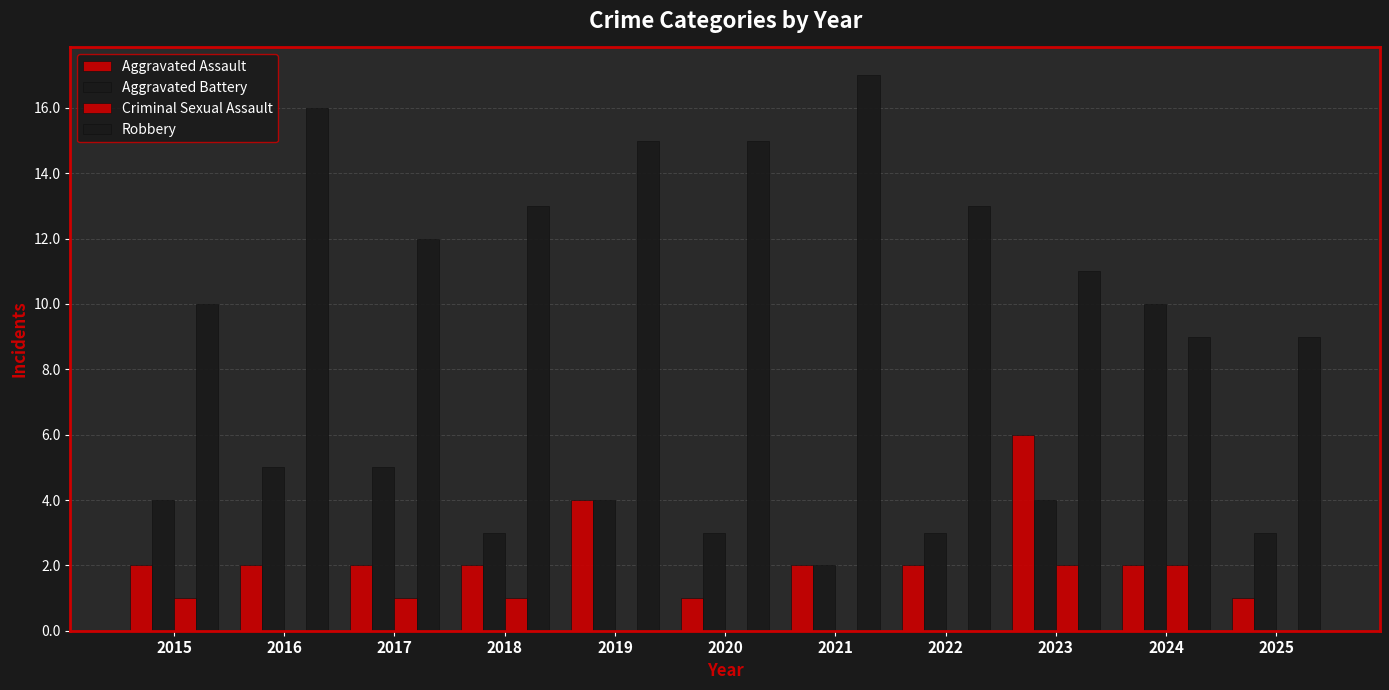

Between 2016 and 2017, which series saw the biggest shift?

Robbery